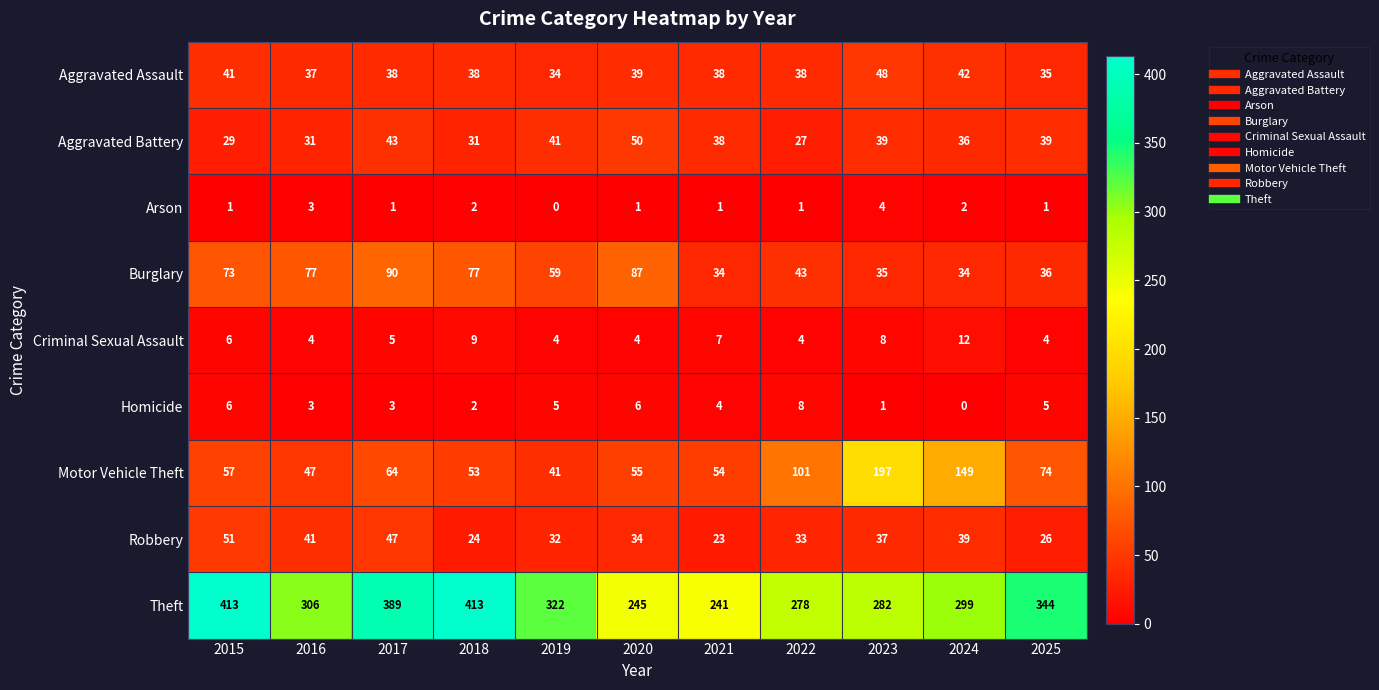

List the series in order of their peak value, highest first.

Theft, Motor Vehicle Theft, Burglary, Robbery, Aggravated Battery, Aggravated Assault, Criminal Sexual Assault, Homicide, Arson